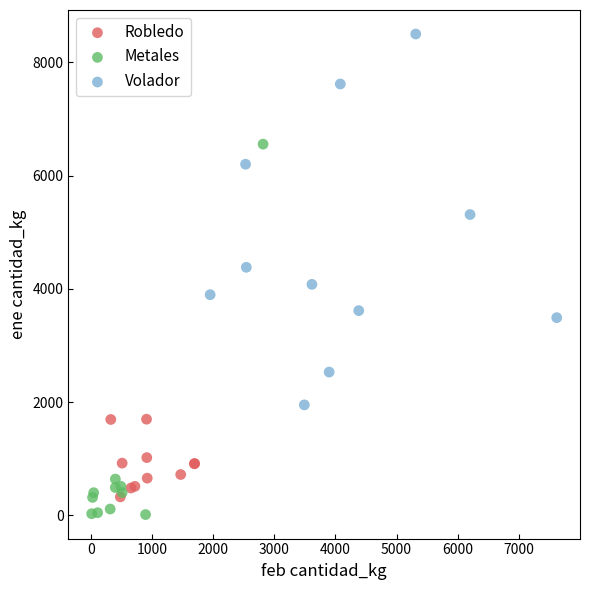

Which series contains the highest Y value?

Volador